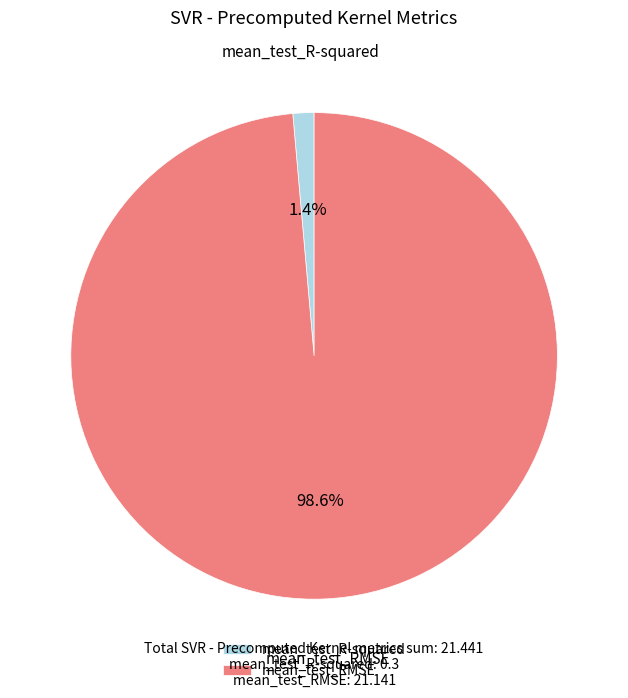

Which category has the smallest portion of the pie?

mean_test_R-squared